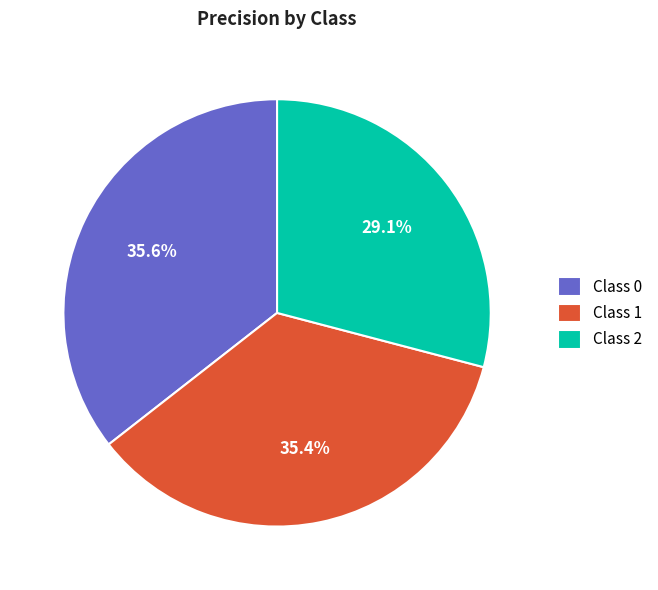

Do Class 0 and Class 1 together represent more than half of the pie?

Yes